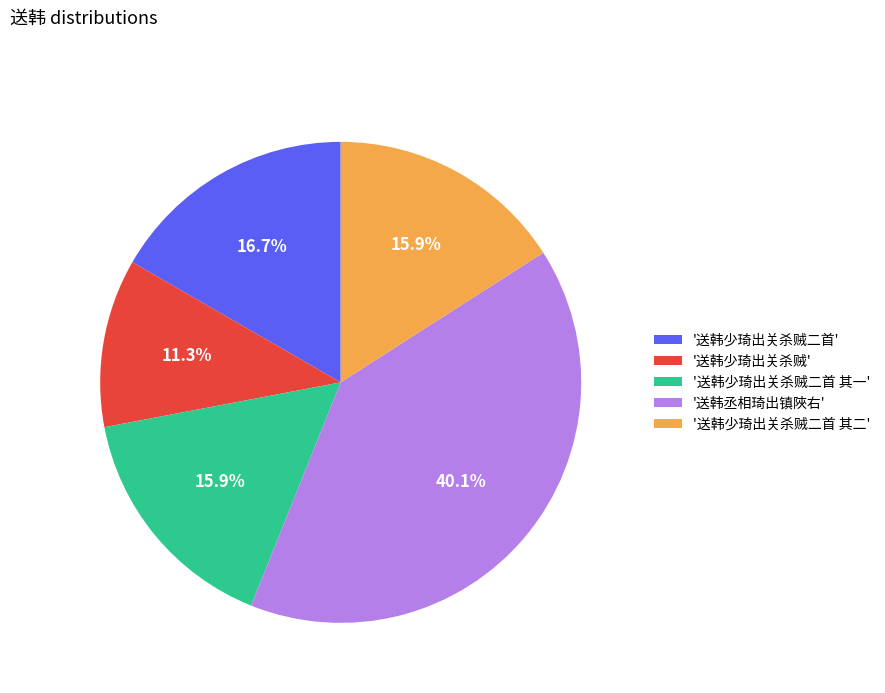

Combined, what portion of the pie is '送韩少琦出关杀贼' and '送韩少琦出关杀贼二首 其二'?

27.2%